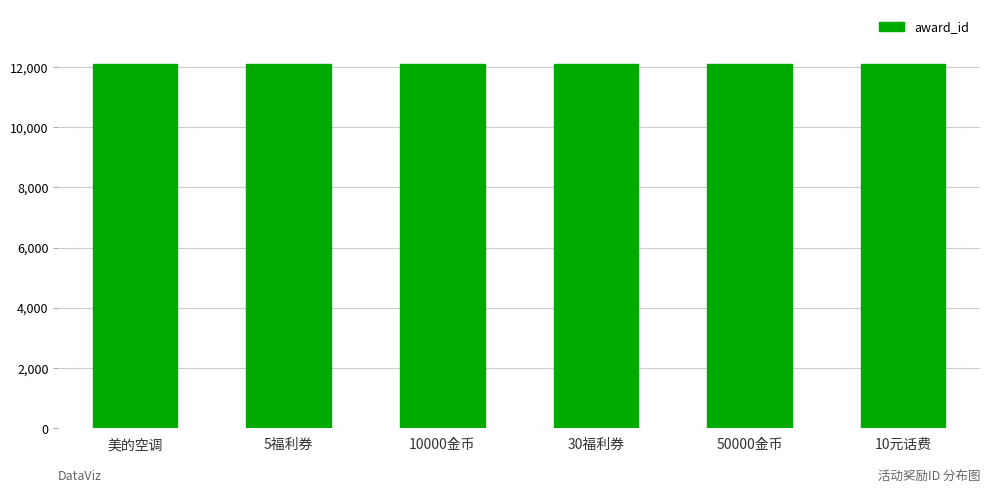

True or false: the data shows 12090 at 30福利券.

True